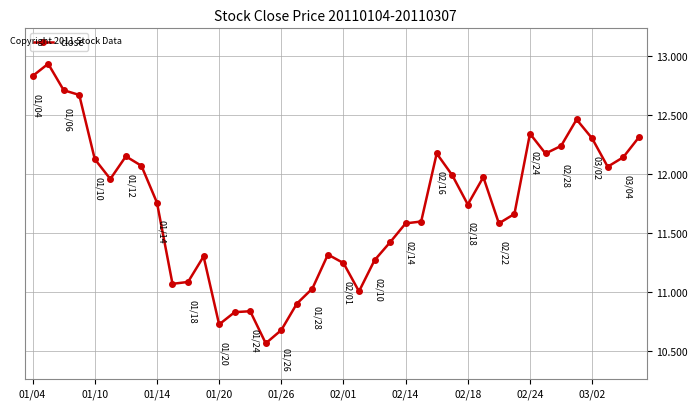

What is the difference between the maximum and second lowest values?

2.3